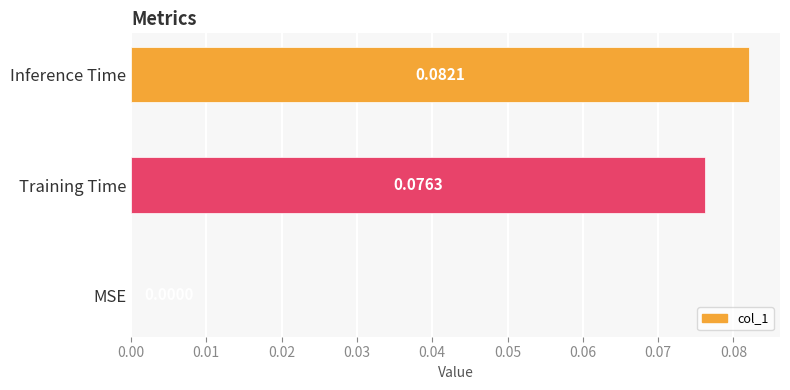

Which label corresponds to the largest value in the chart?

Inference Time